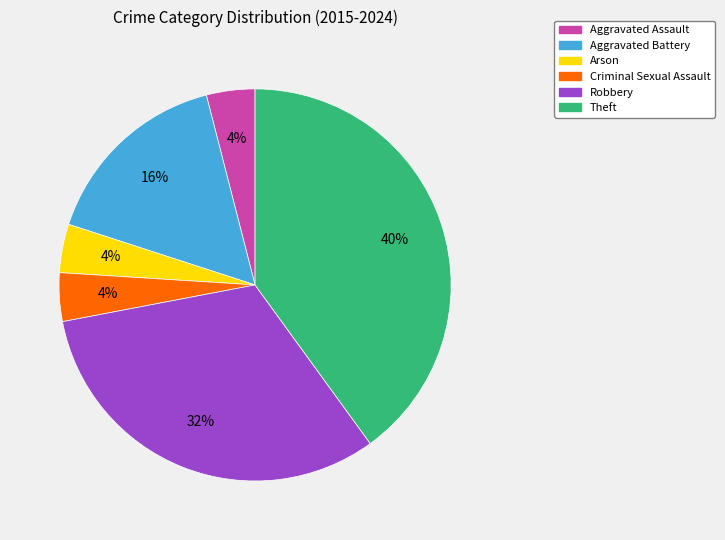

Is the sum of Aggravated Assault and Robbery greater than half?

No